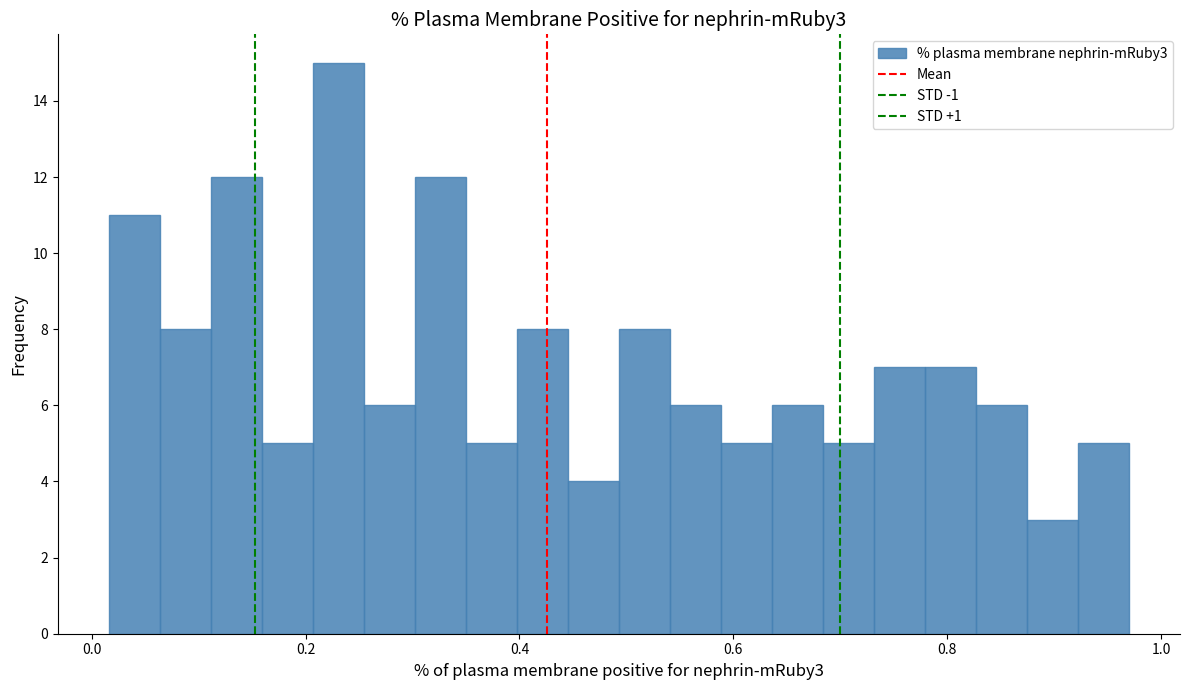

Around what value on the x-axis is the tallest bar? Give the approximate position of its centre, as read against the axis.

0.24